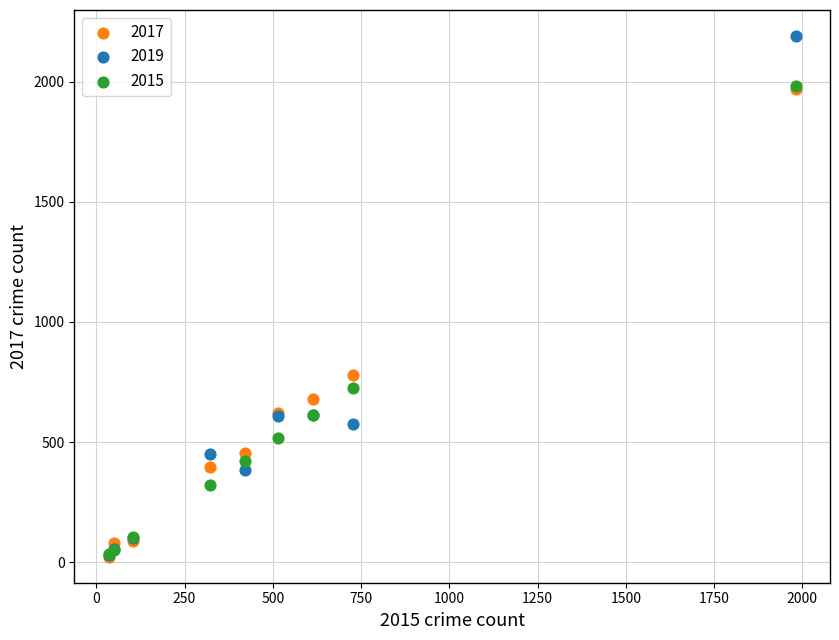

Across all series, what Y value is closest to 1106?

780